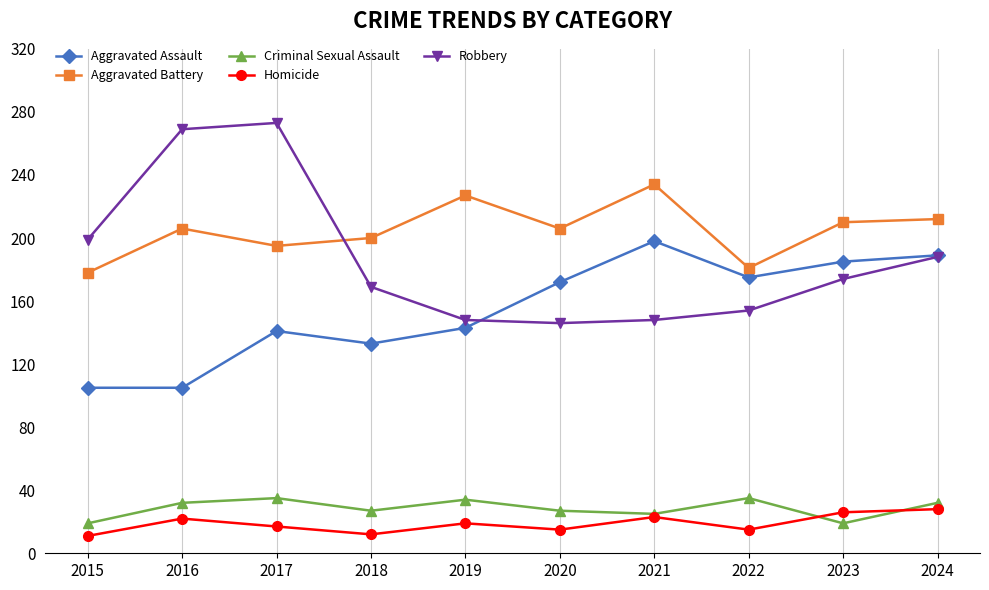

Does the chart have visible grid lines?

Yes